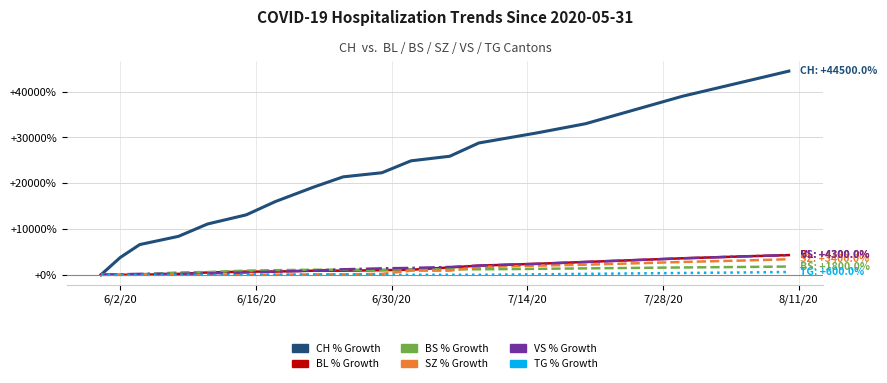

What is the maximum value shown in the chart?

44500